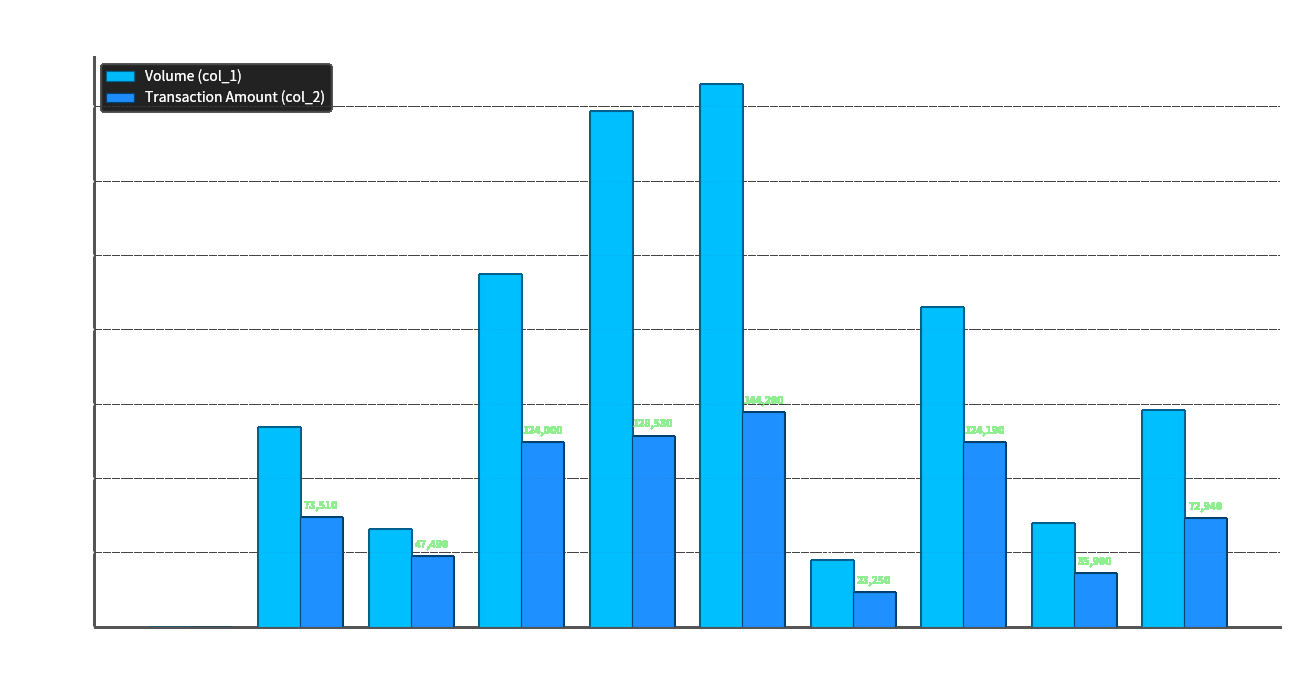

True or false: Transaction Amount (col_2) has a value of 33017 at 3.

False